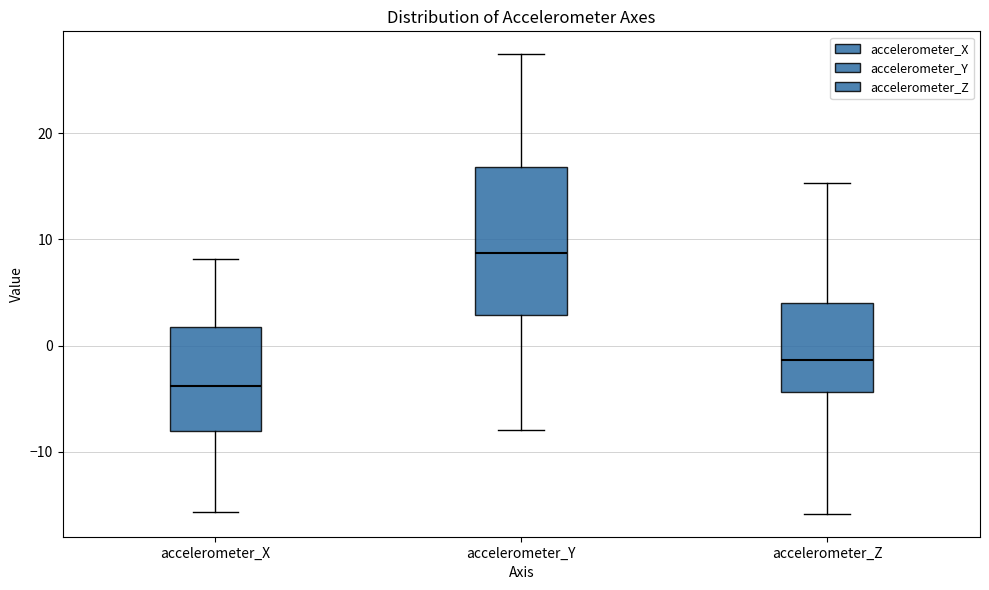

Reading left to right, transcribe this box plot: for each box, give where its median line is, the range the box spans, and where its two whiskers end, as read against the y-axis. The values are not printed on the chart, so give them approximately, as read against the axis.

accelerometer_X: median -4, box -8 to 2, whiskers -16 to 8
accelerometer_Y: median 9, box 3 to 17, whiskers -8 to 27
accelerometer_Z: median -1, box -4 to 4, whiskers -16 to 15